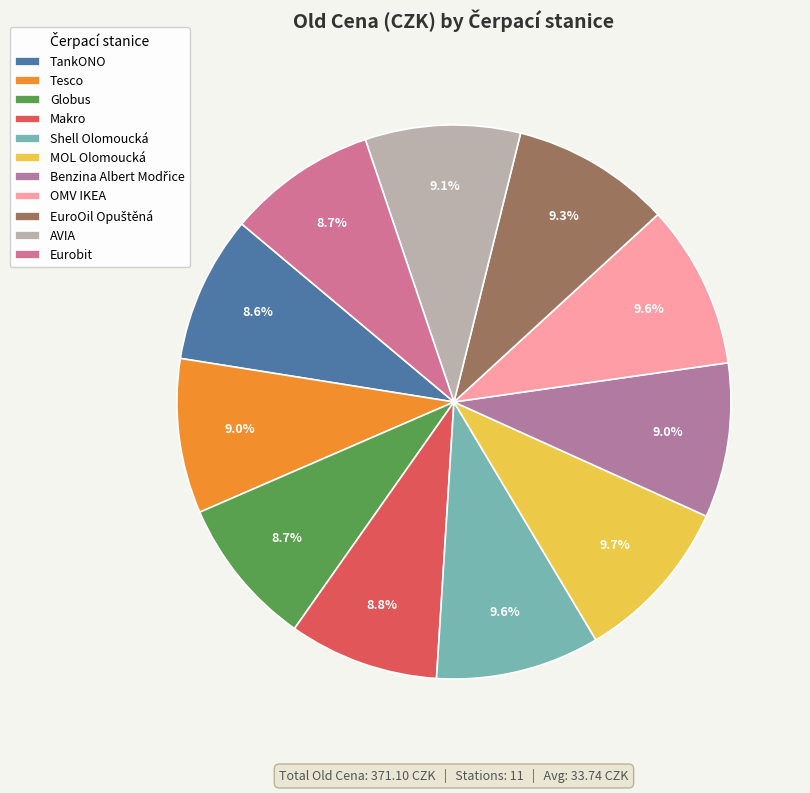

What is the change in value from Globus to Shell Olomoucká?

+3.1